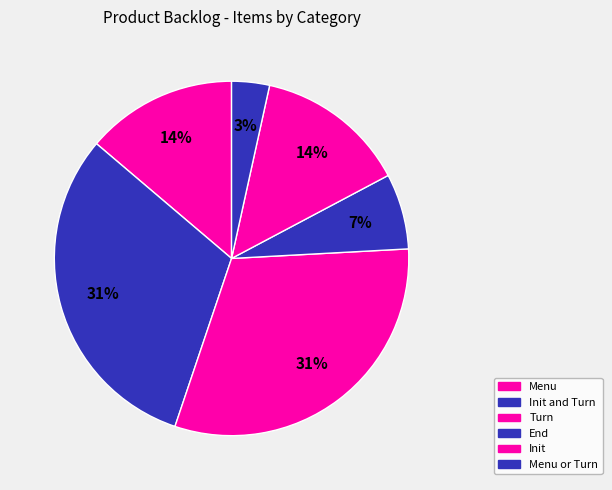

Rank the categories by value from highest to lowest.

Init and Turn, Turn, Init, Menu, End, Menu or Turn